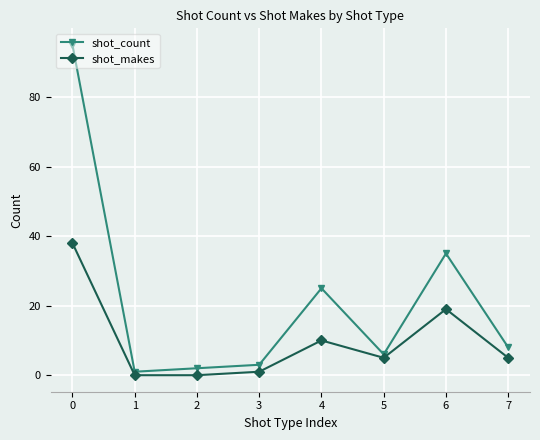

True or false: shot_count and shot_makes cross at least once.

False